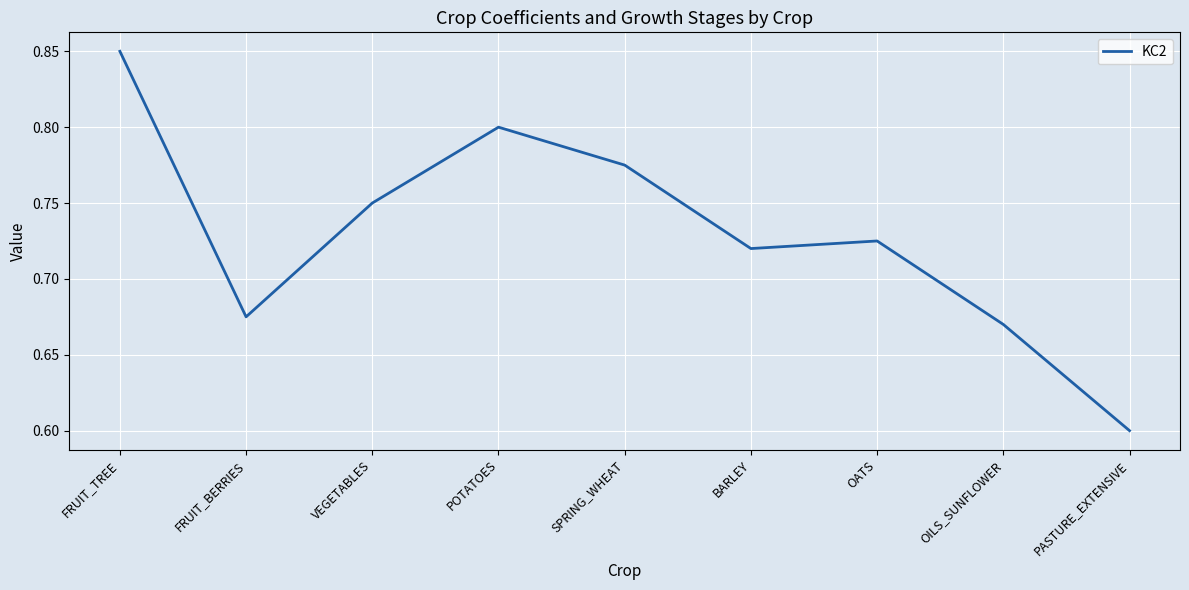

Between PASTURE_EXTENSIVE and FRUIT_BERRIES, which is larger?

FRUIT_BERRIES